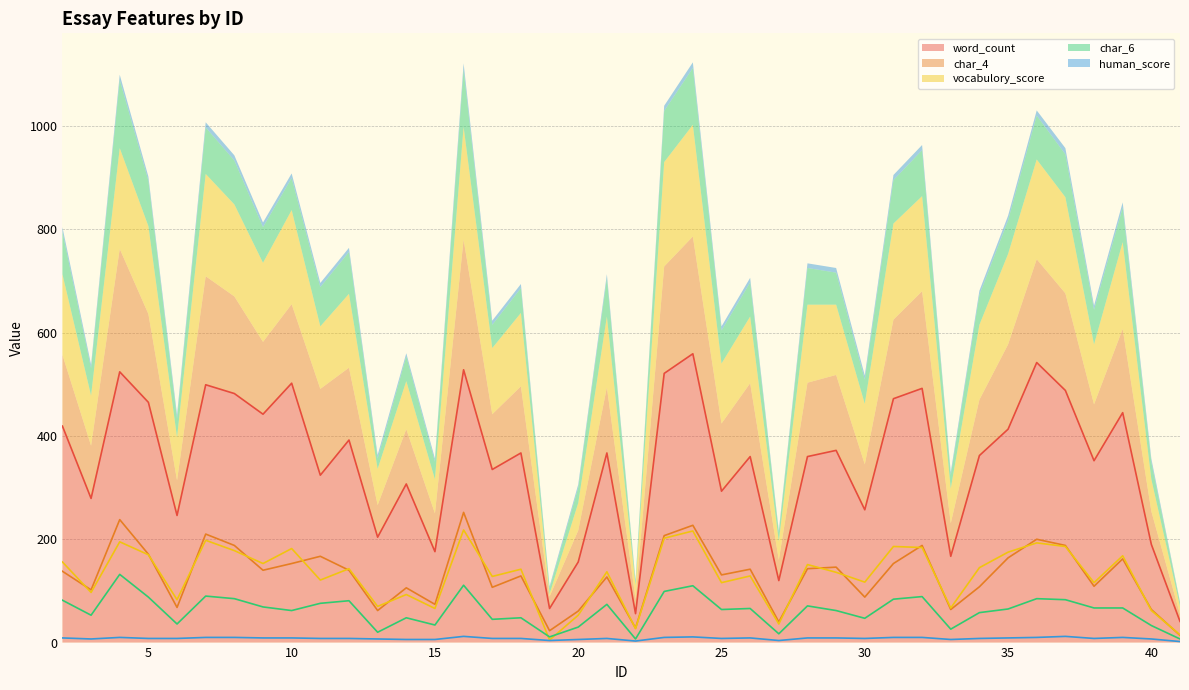

True or false: char_6 and char_4 intersect in this chart.

False